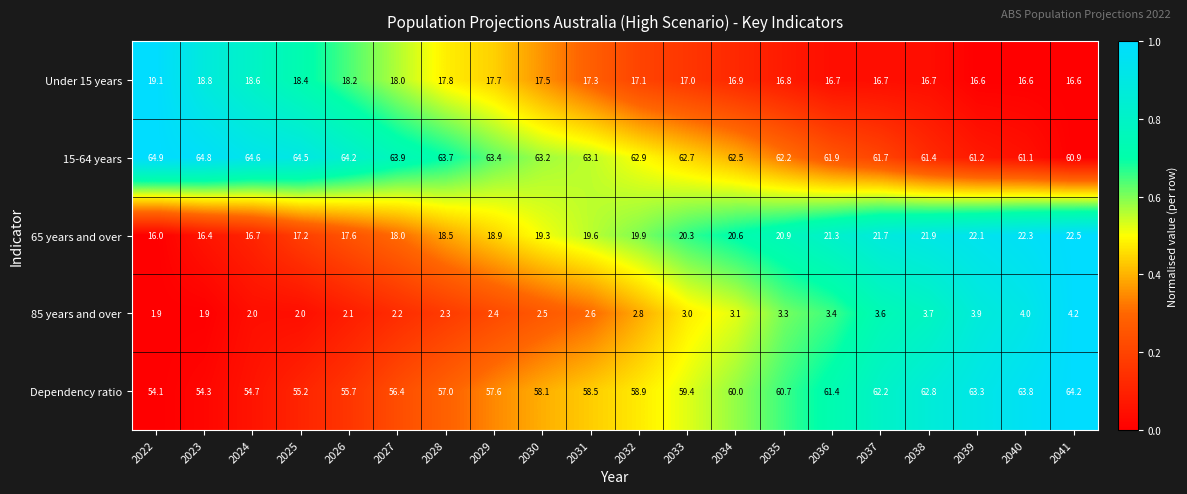

At which label is 15-64 years closest to 62?

2036